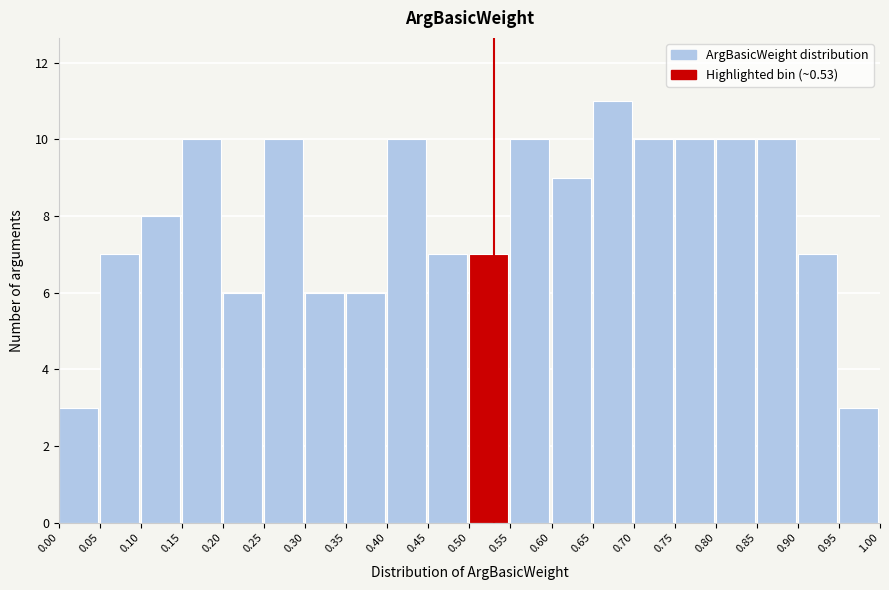

How tall is the bar that spans 0.45 to 0.50 on the x-axis? The values are not printed on the chart, so give them approximately, as read against the axis.

7